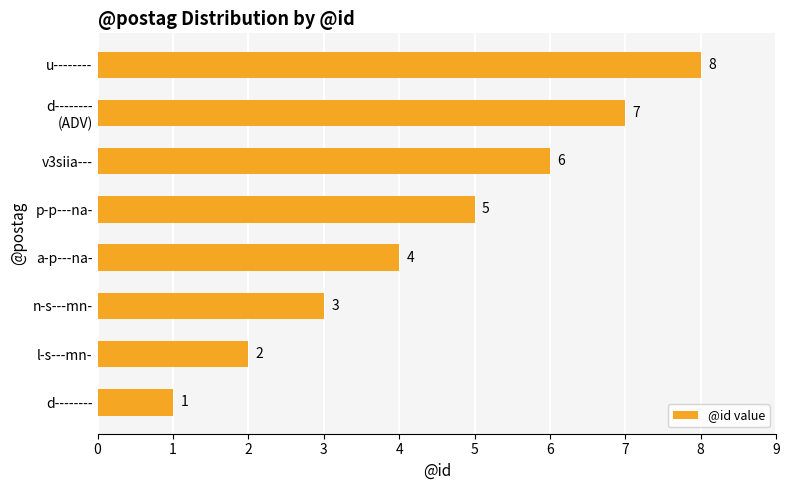

Does the chart contain any negative values?

No